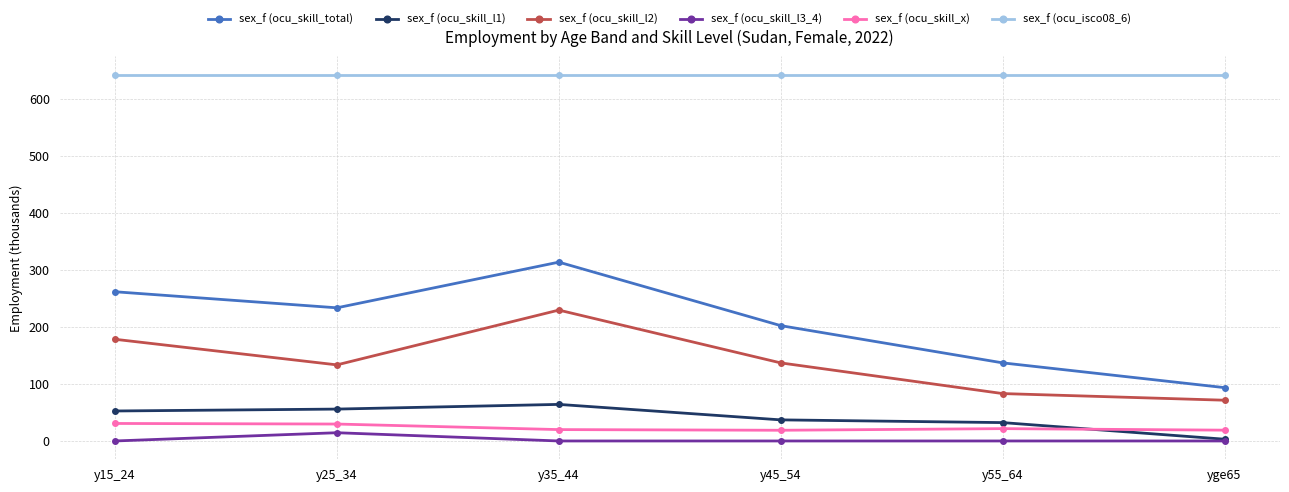

What is the difference between the maximum and minimum values in the sex_f (ocu_skill_x) series?

11.9